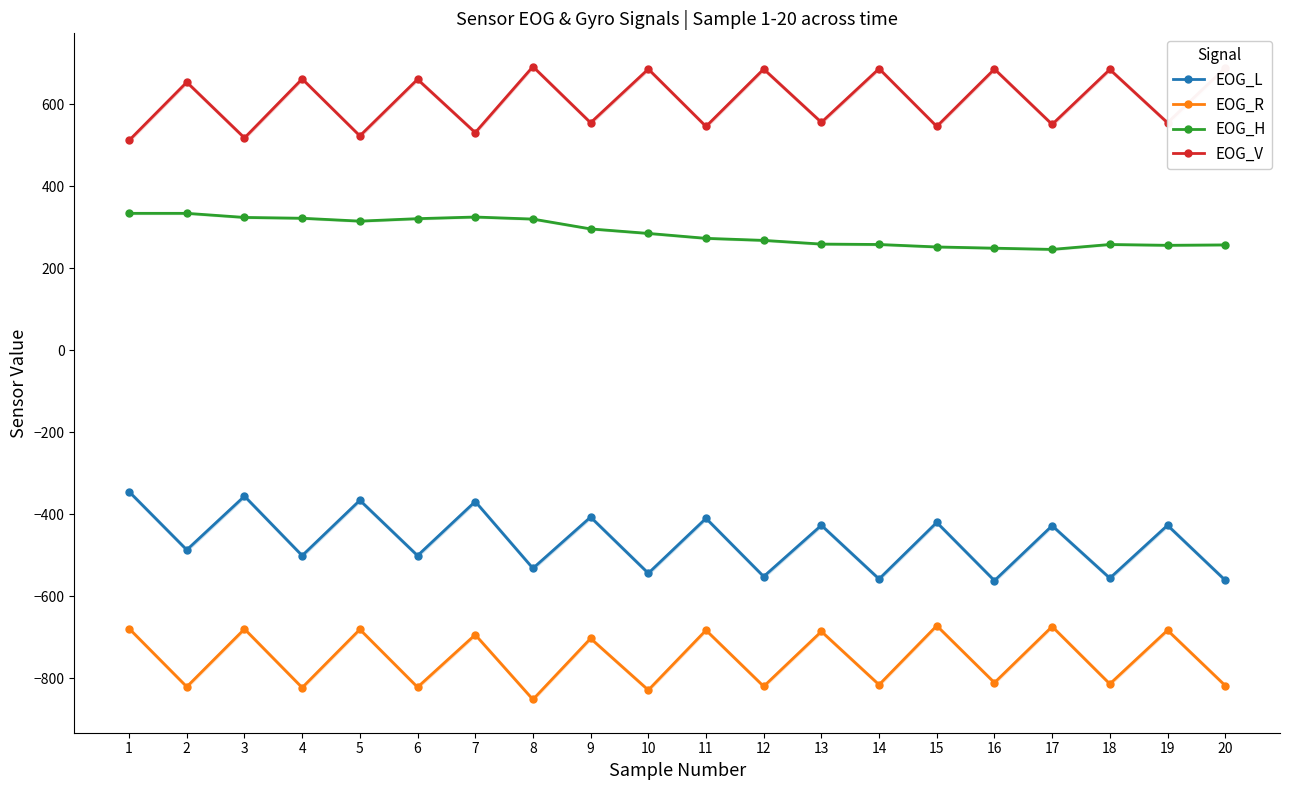

At which category is the sum across all series the highest?

1